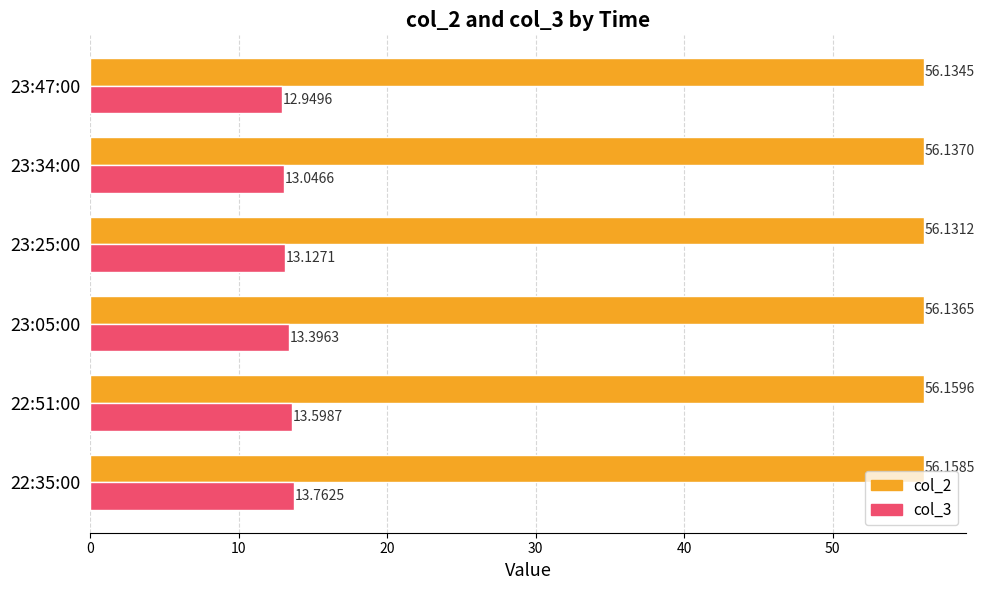

At how many categories does at least one series exceed 14?

6